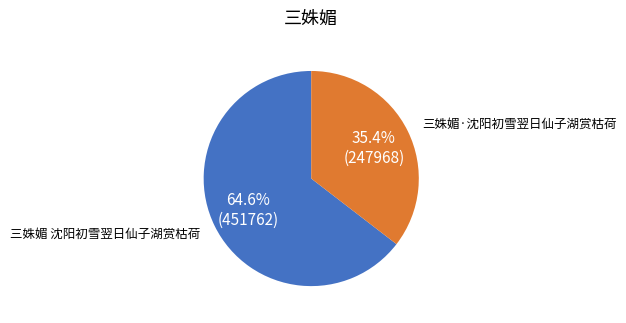

Is it true that 三姝媚 沈阳初雪翌日仙子湖赏枯荷 is 65% of the pie?

True